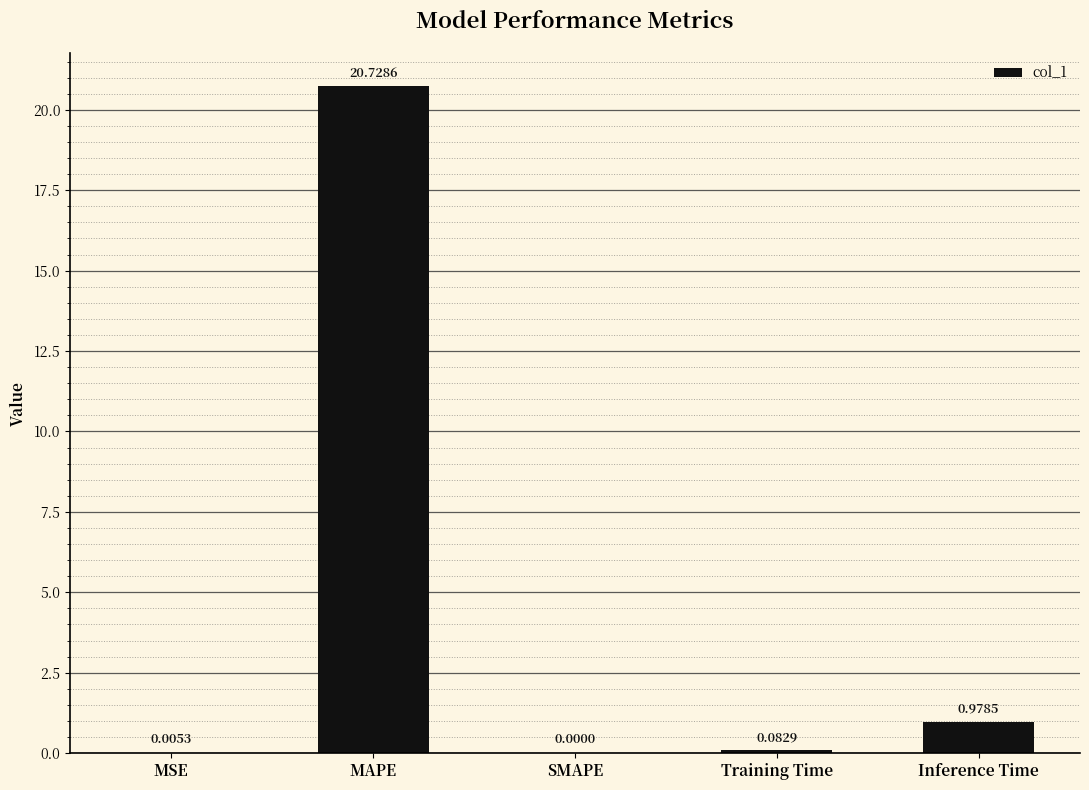

What is the sum of all values?

21.8